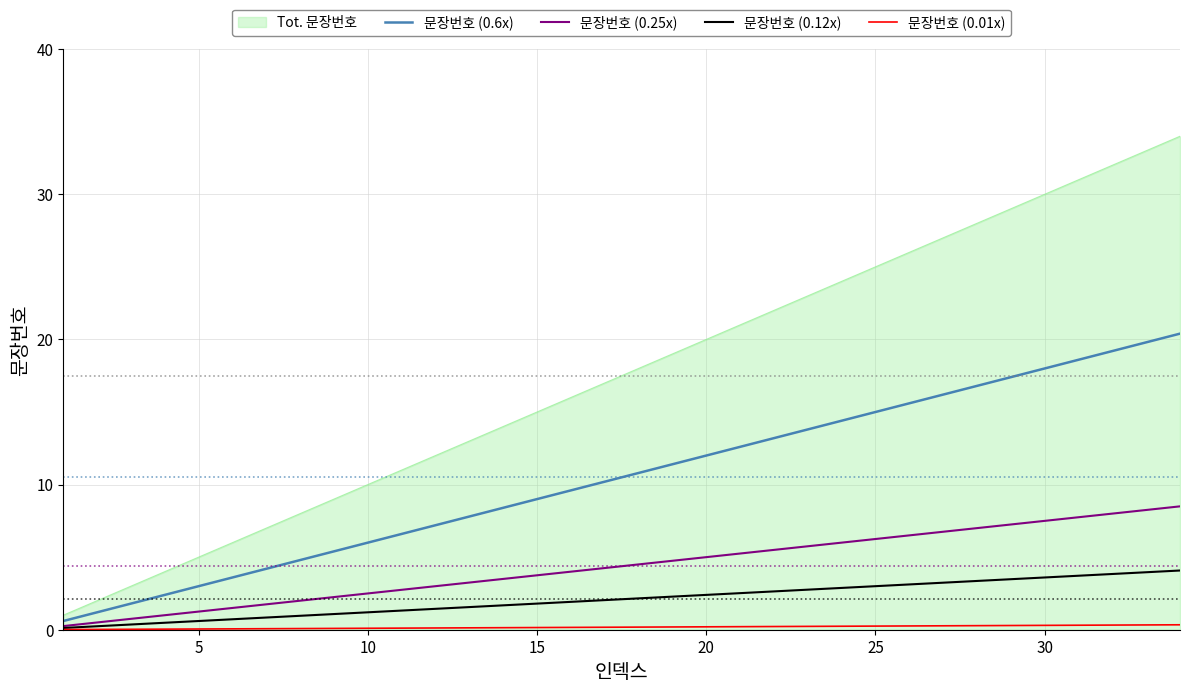

True or false: 문장번호 (0.25x) and 문장번호 (0.6x) intersect in this chart.

False